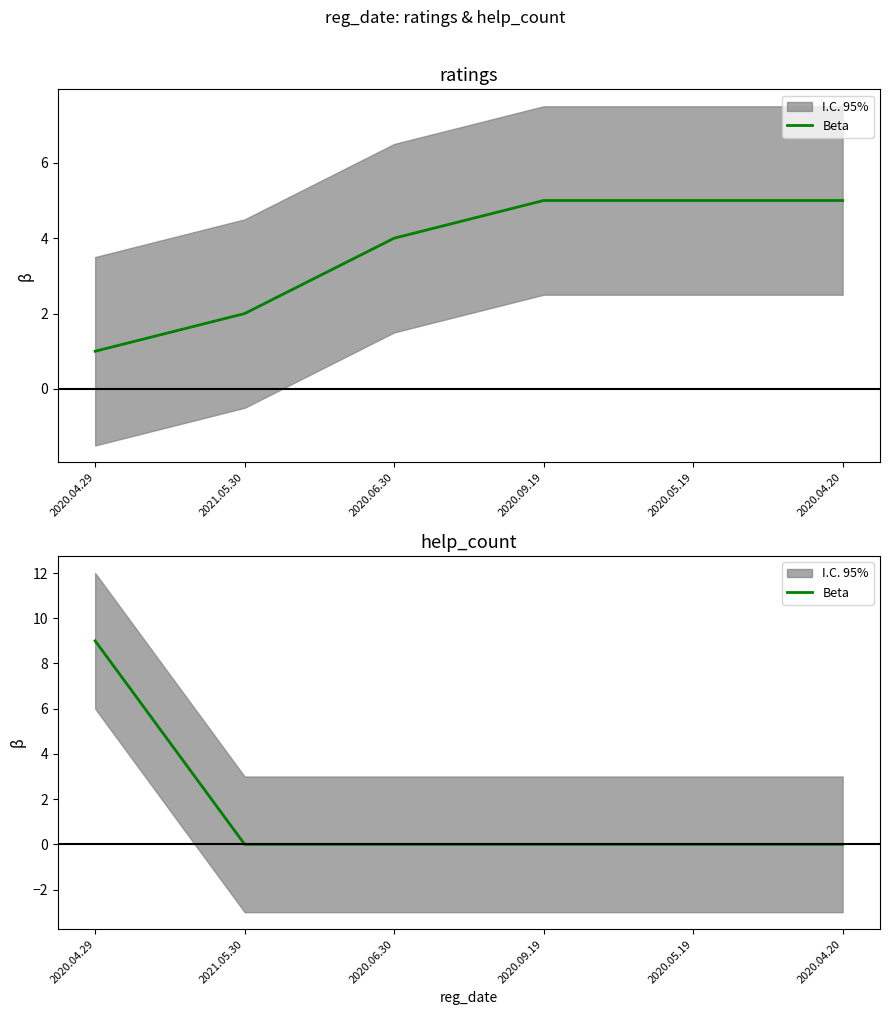

How many lines are shown in the chart?

1